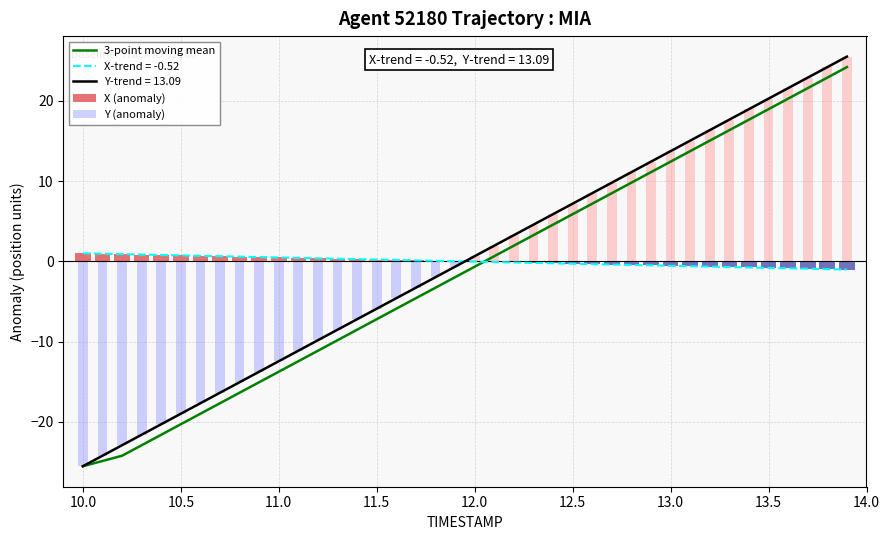

How many values in 3-point moving mean are above zero?

19